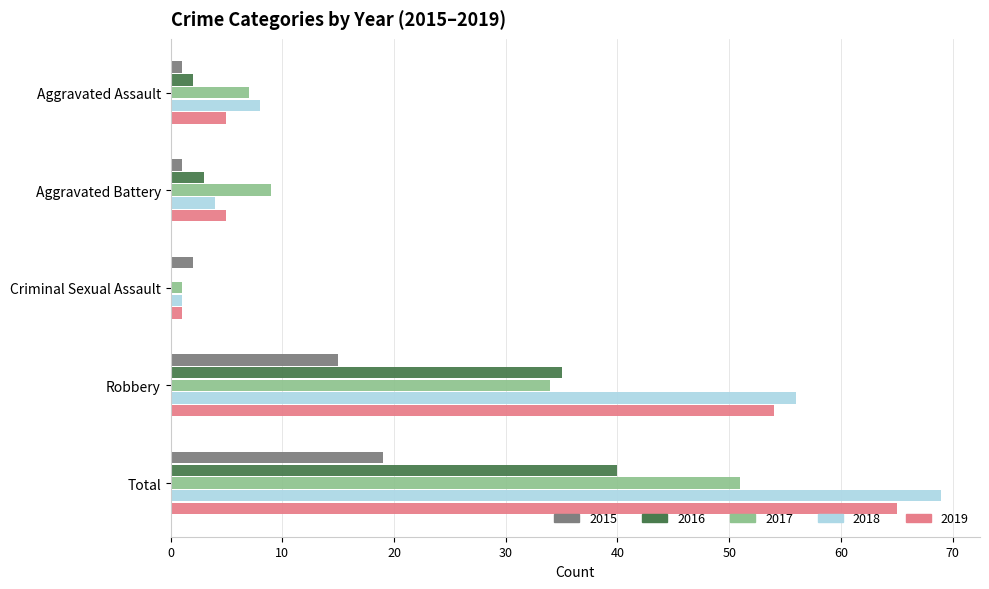

Which category has the highest value in the 2017 series?

Total